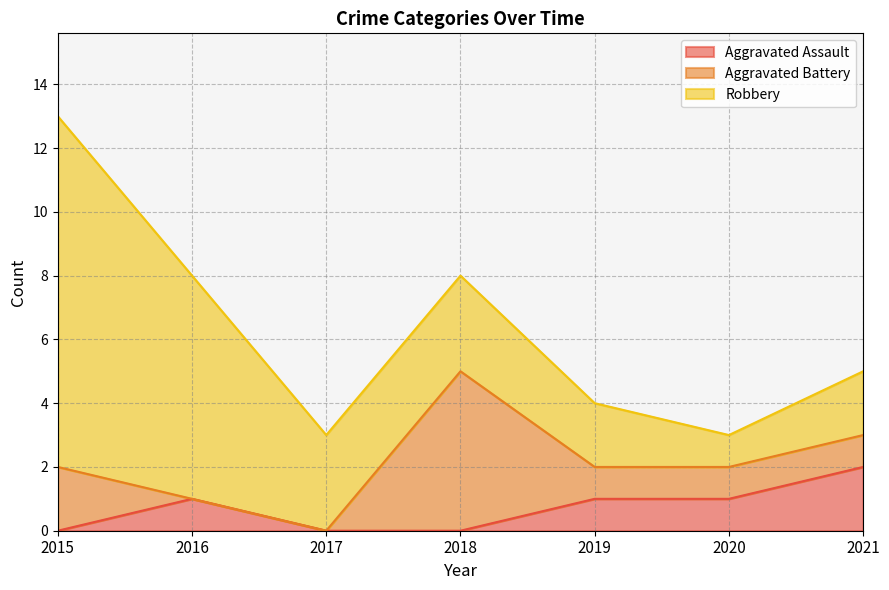

True or false: Robbery and Aggravated Assault cross at least once.

False